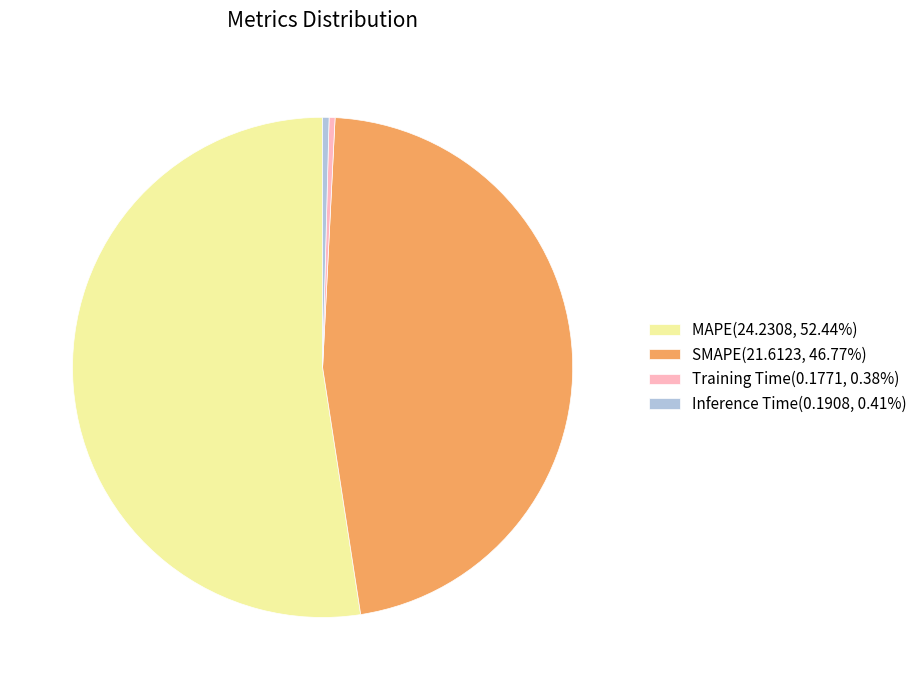

How many slices are in this pie chart?

4